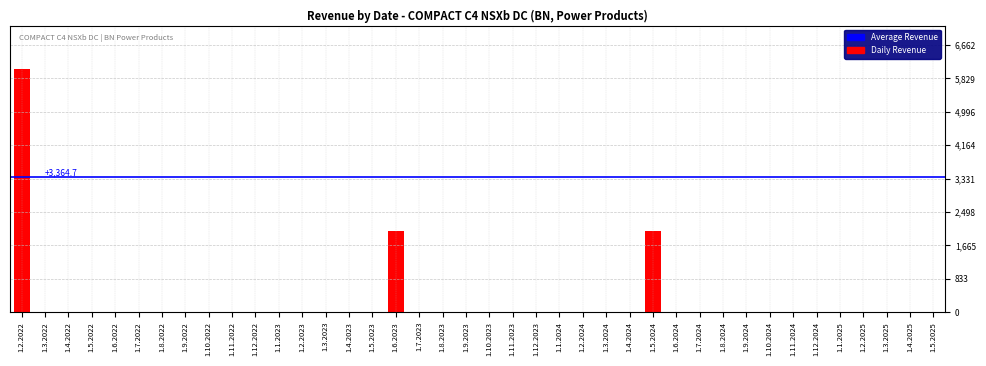

Reading left to right, extract all data points from this chart.

6056	0	0	0	0	0	0	0	0	0	0	0	0	0	0	0	2019	0	0	0	0	0	0	0	0	0	0	2019	0	0	0	0	0	0	0	0	0	0	0	0